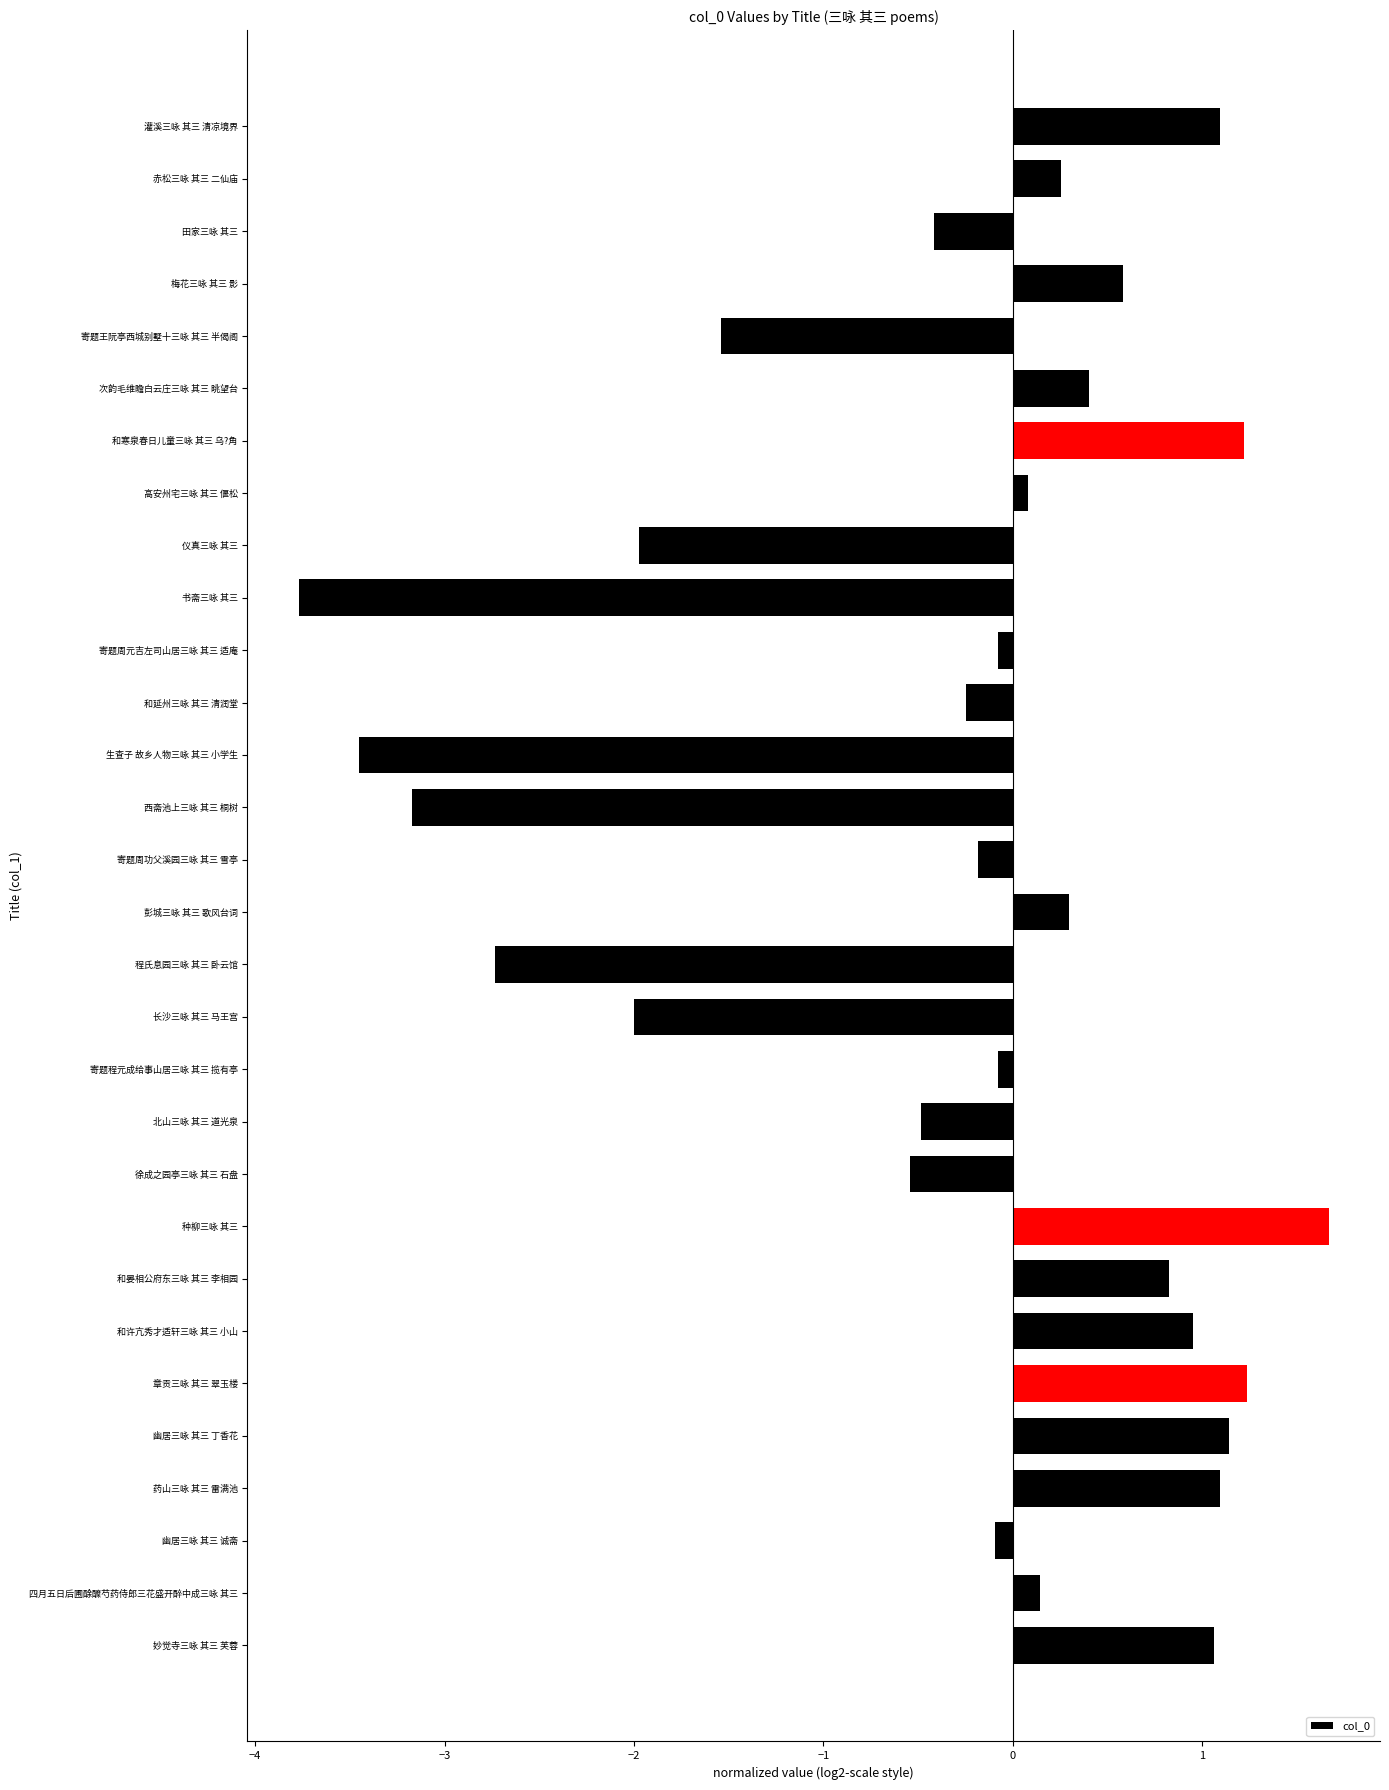

Between 和延州三咏 其三 清润堂 and 生查子 故乡人物三咏 其三 小学生, which is larger?

和延州三咏 其三 清润堂